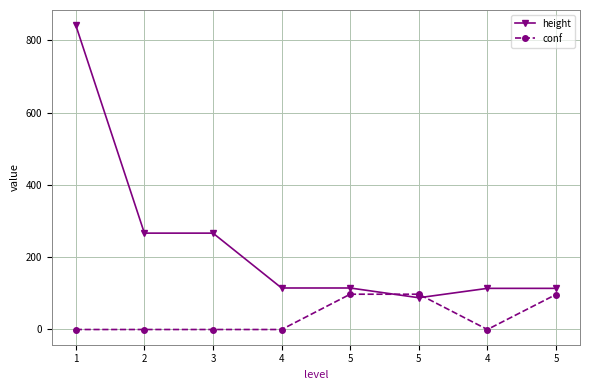

Which series has the largest range (max minus min)?

height